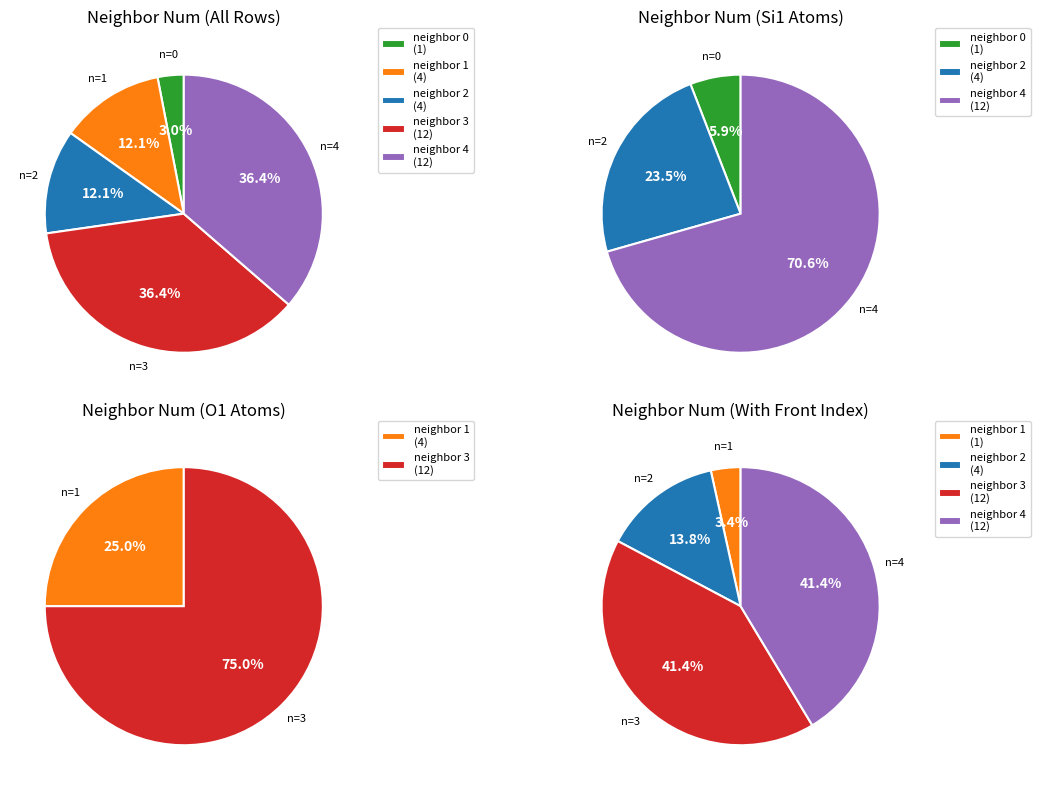

Rank the categories by value from lowest to highest.

neighbor_num_0, neighbor_num_1, neighbor_num_2, neighbor_num_3, neighbor_num_4